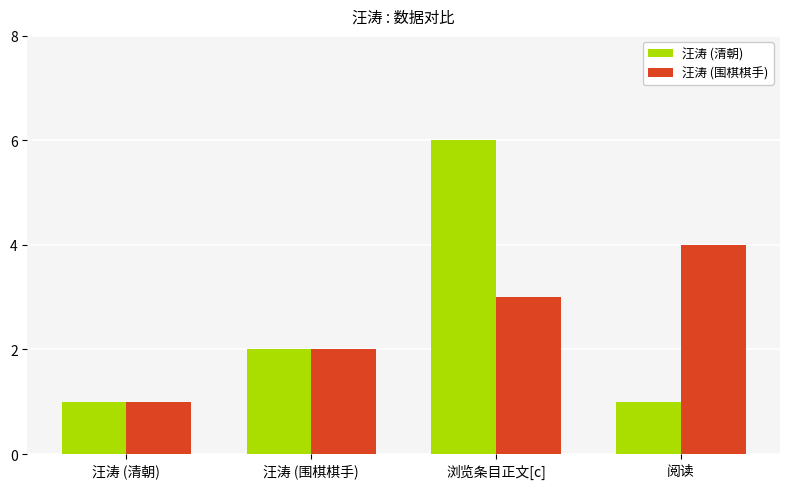

Which category has the highest value in the 汪涛 (围棋棋手) series?

阅读